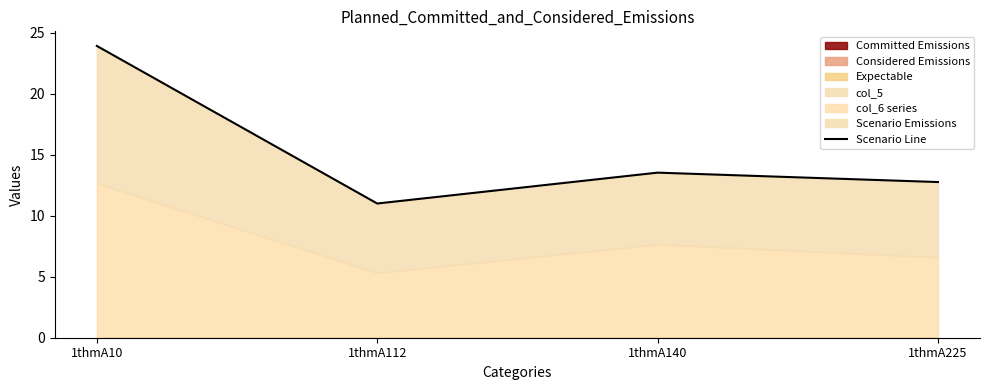

What is the difference between the second highest and second lowest values?

0.8